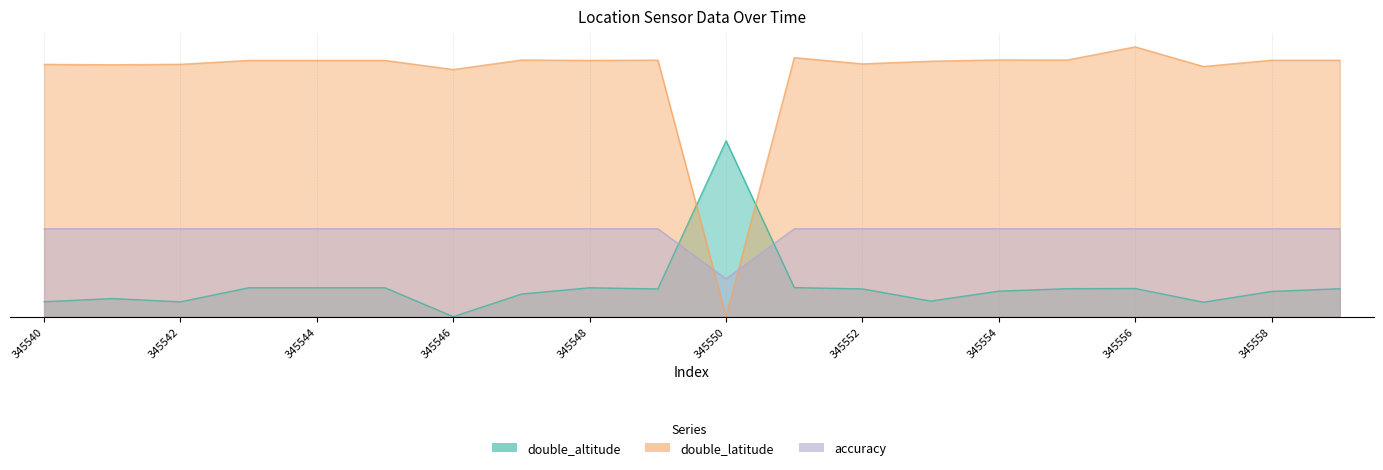

Reading left to right, what are all the values shown in this chart?

double_altitude: 0.5	0.6	0.5	1.0	1.0	1.0	0.0	0.8	1.0	0.9	5.9	1.0	0.9	0.5	0.9	0.9	0.9	0.5	0.8	0.9
double_latitude: 8.5	8.5	8.5	8.6	8.6	8.6	8.3	8.6	8.6	8.6	0.0	8.7	8.5	8.6	8.6	8.6	9.1	8.4	8.6	8.6
accuracy: 3.0	3.0	3.0	3.0	3.0	3.0	3.0	3.0	3.0	3.0	1.3	3.0	3.0	3.0	3.0	3.0	3.0	3.0	3.0	3.0